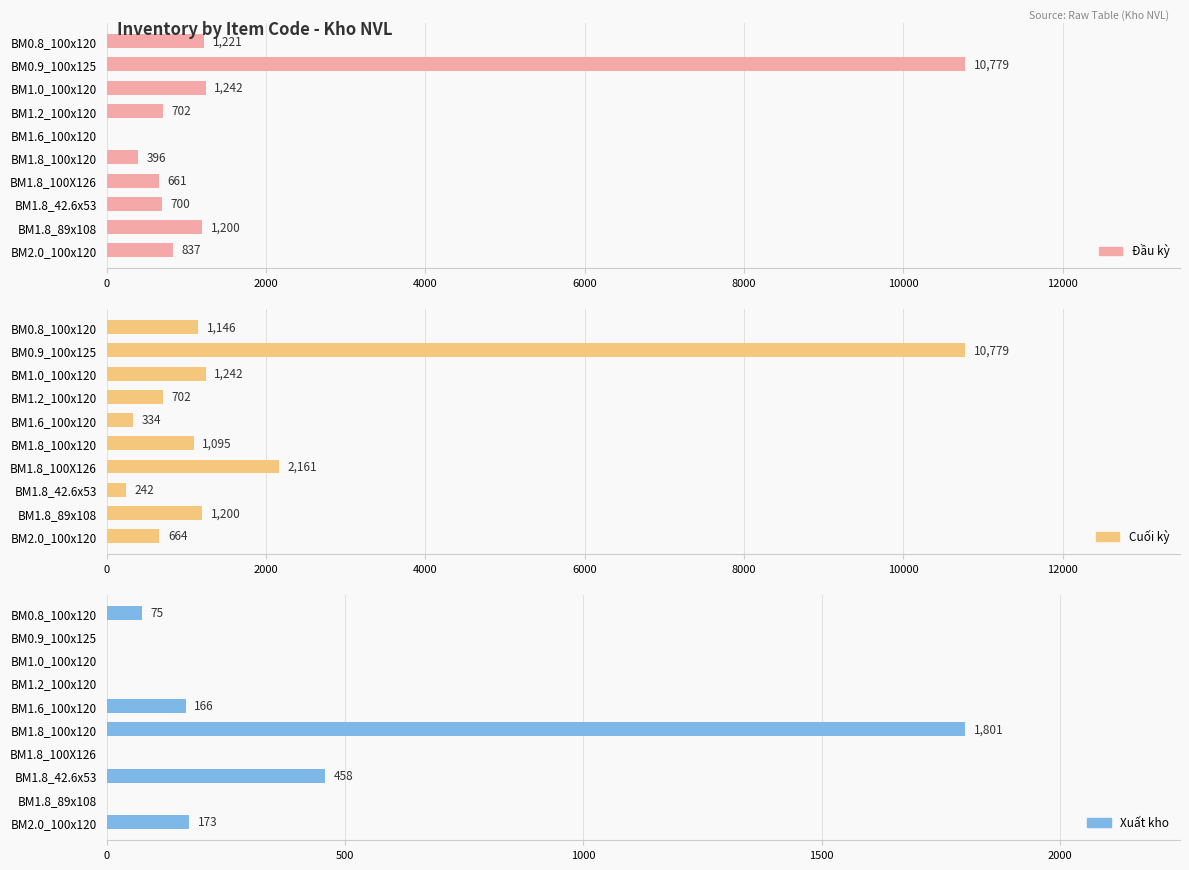

Which series has the largest total across all categories?

Cuối kỳ